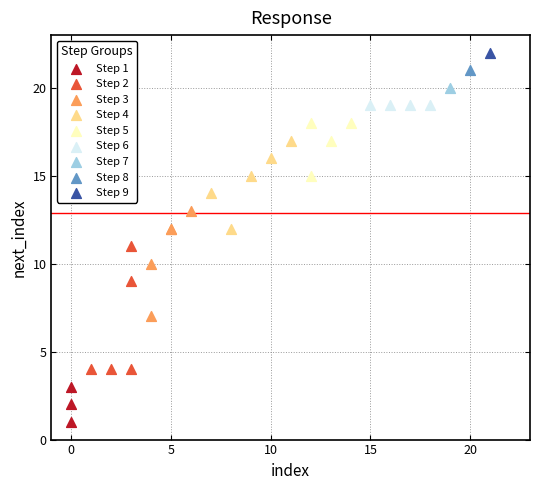

Which series reaches the maximum Y coordinate?

Step 9